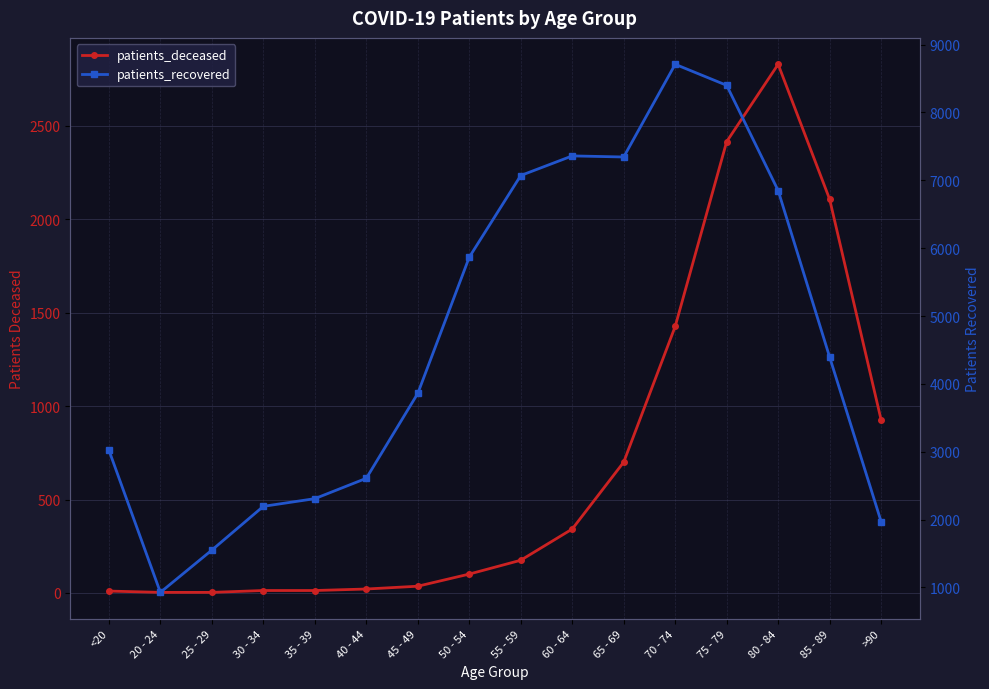

True or false: patients_recovered and patients_deceased cross at least once.

False